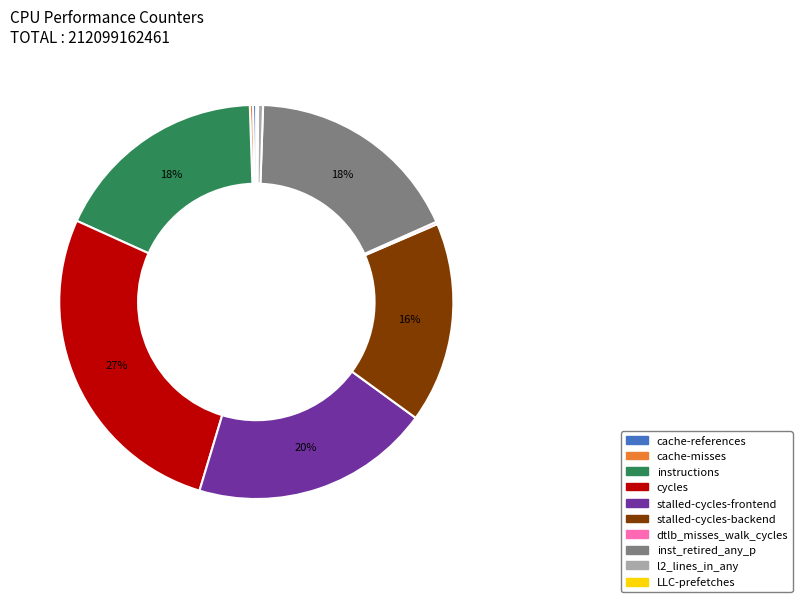

Is it true that l2_lines_in_any is 15% of the pie?

False